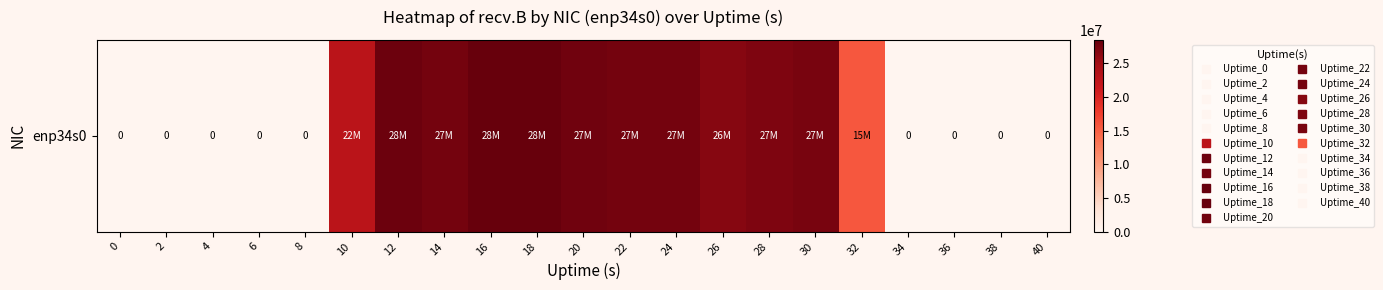

Which label corresponds to the largest value in the chart?

16